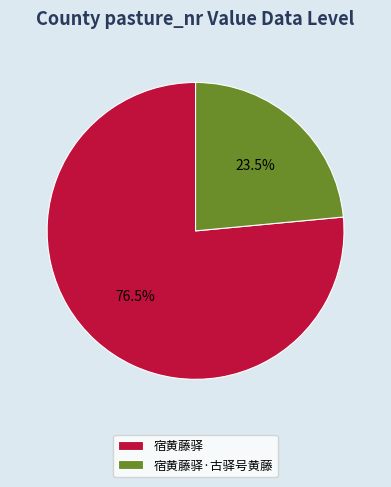

To the nearest percent, what is the difference between the 宿黄藤驿·古驿号黄藤 and 宿黄藤驿 slice percentages?

53%